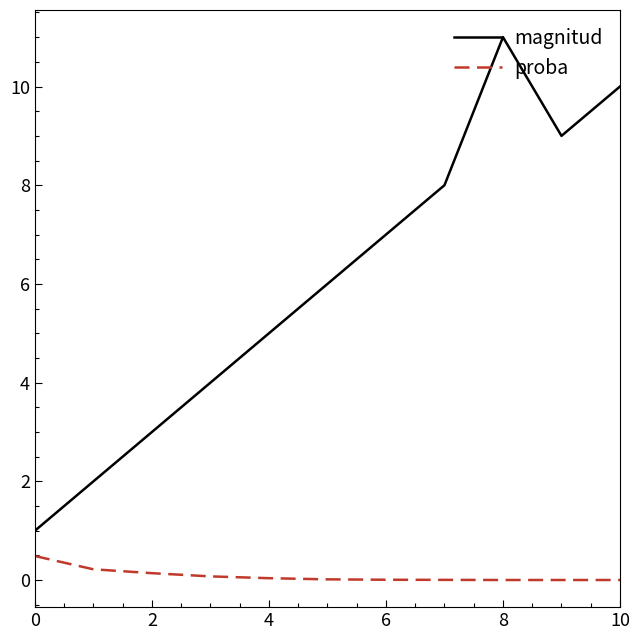

True or false: magnitud and proba cross at least once.

False